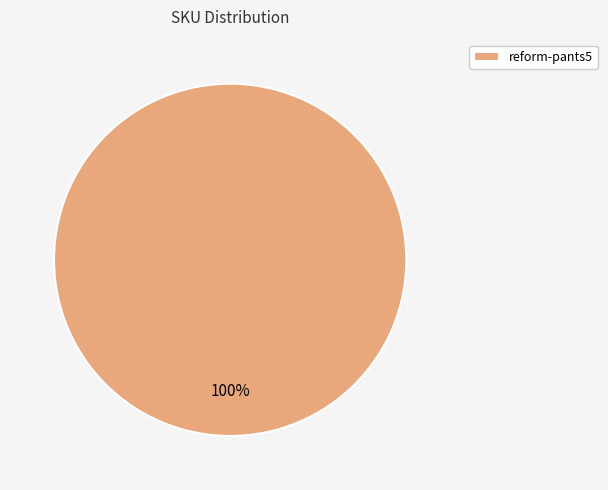

How many segments does this pie chart have?

1